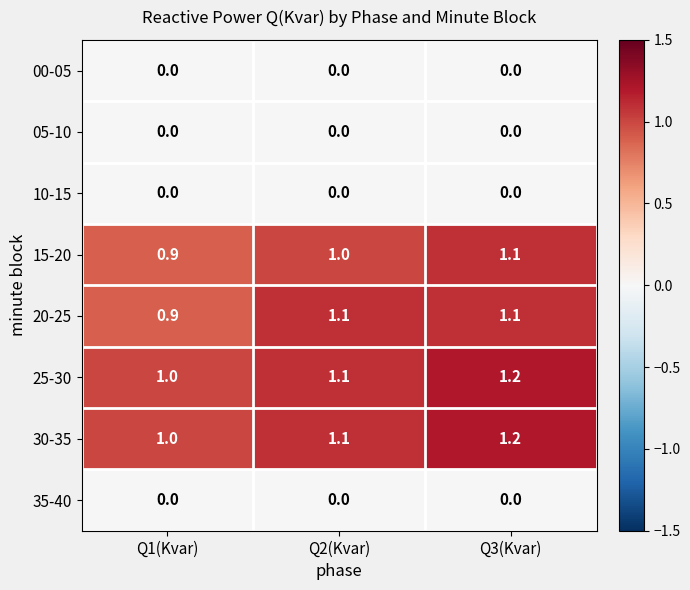

What is the difference between the highest and lowest values at Q1(Kvar)?

1.0